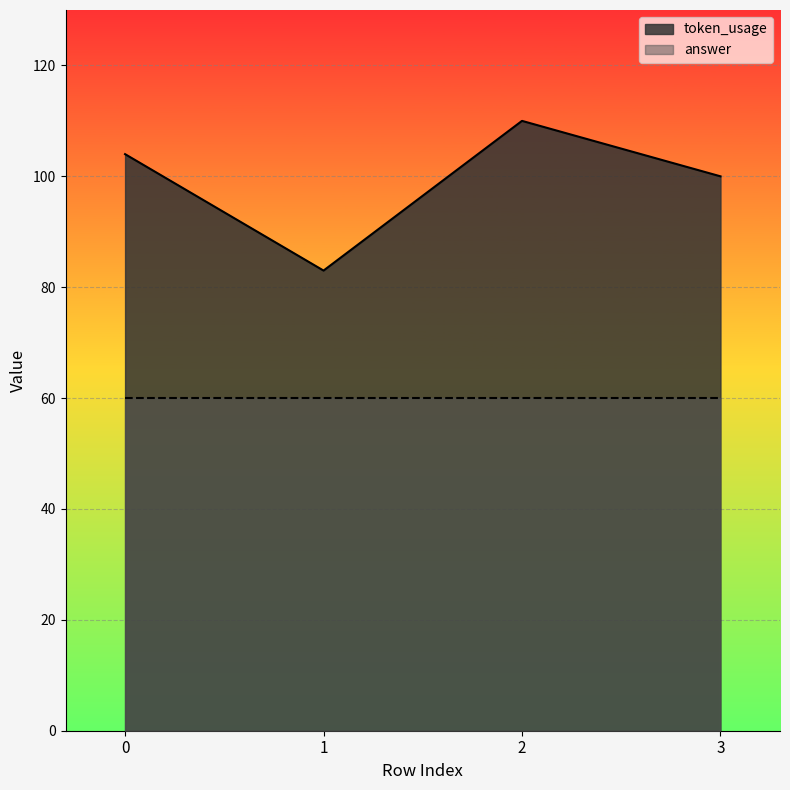

What is the change in value from 1 to 2?

+27